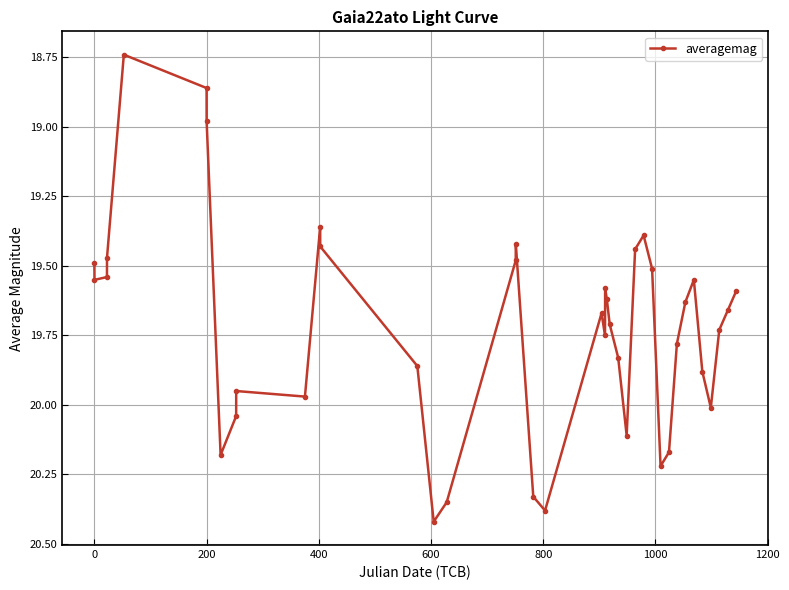

True or false: the data has more than 2 interior local peaks.

True